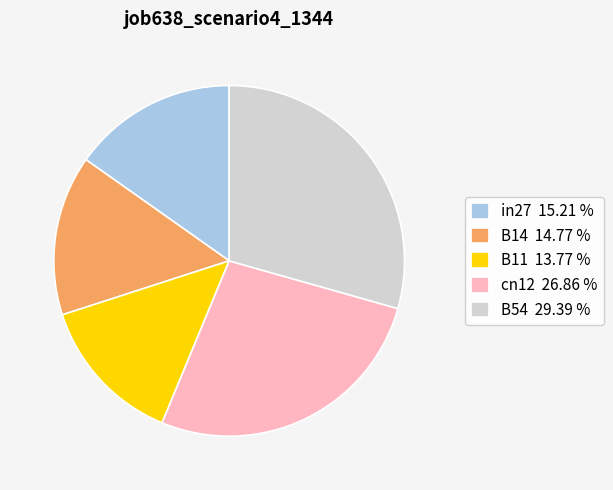

Which slice is the largest?

B54